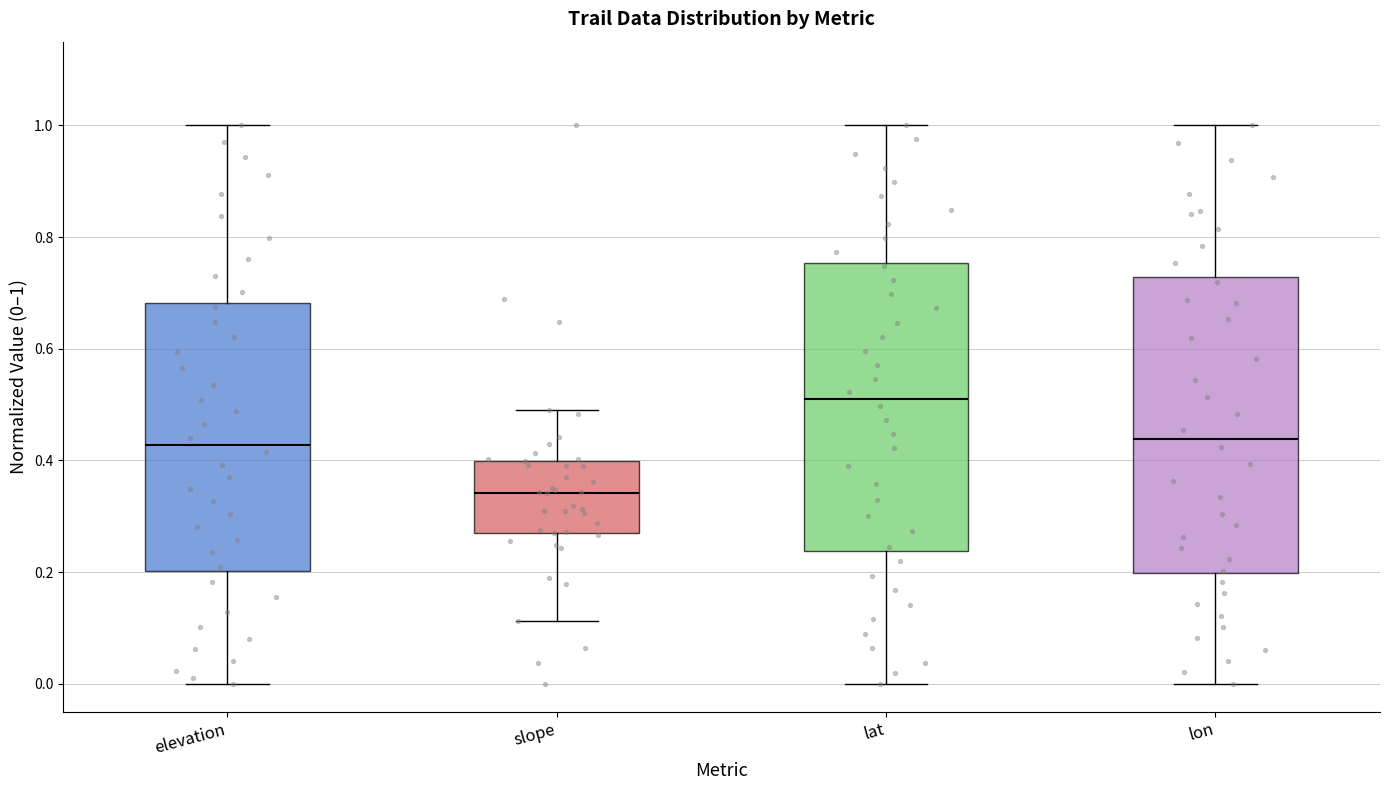

Where does the lower whisker of the box for lon end on the y-axis? The values are not printed on the chart, so give them approximately, as read against the axis.

0.00